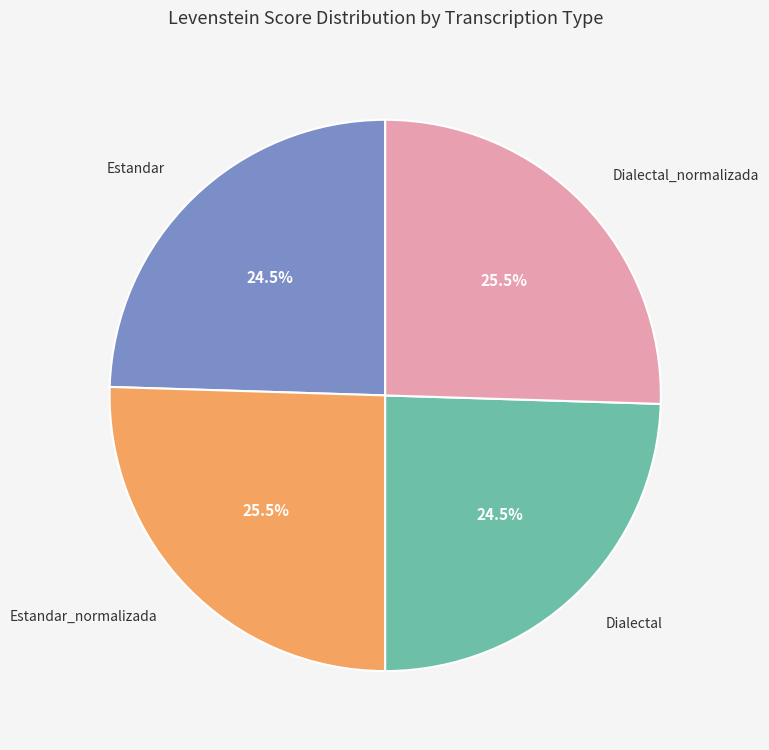

Count the number of slices in the pie.

4